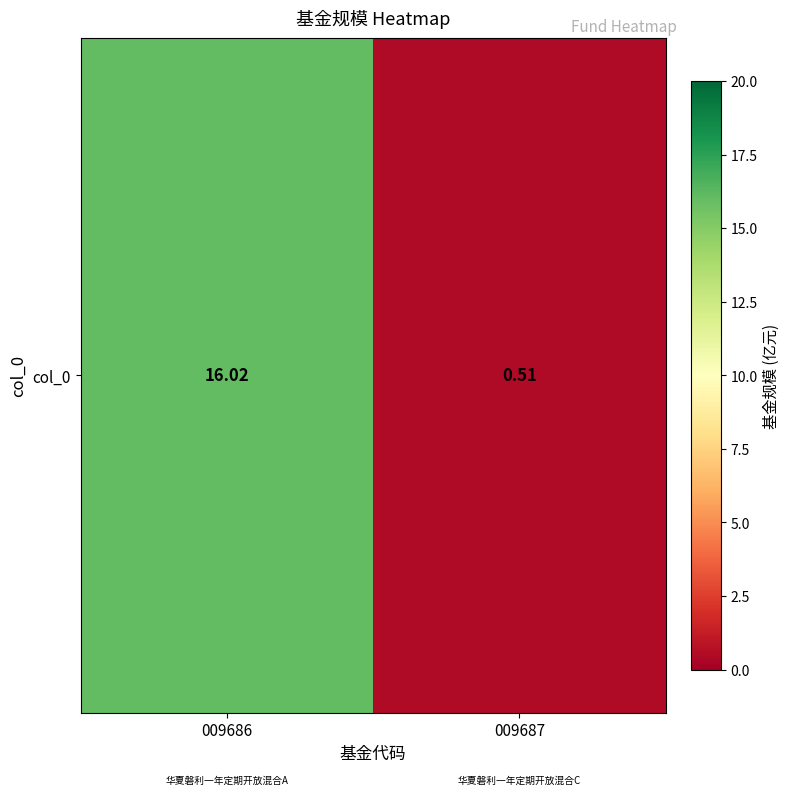

What is the sum of all values?

16.5